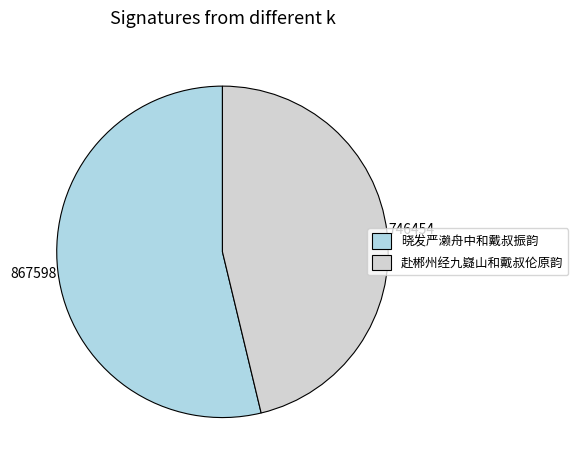

Rank the categories by value from lowest to highest.

赴郴州经九嶷山和戴叔伦原韵, 晓发严濑舟中和戴叔振韵